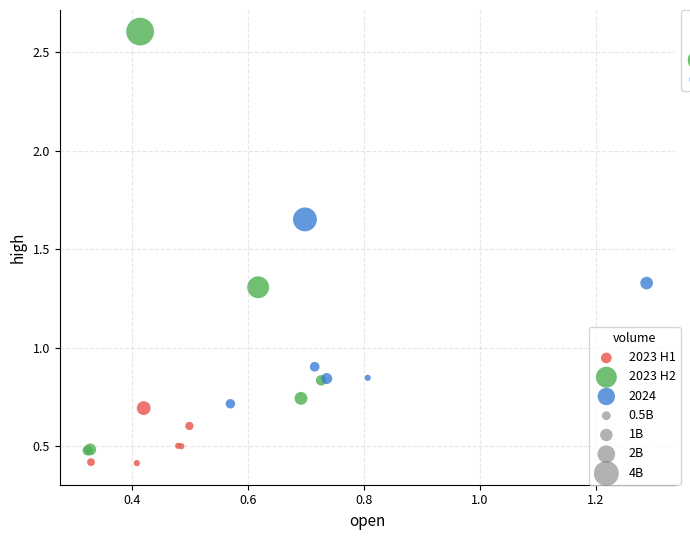

Which series has the widest spread of Y values?

2023 H2